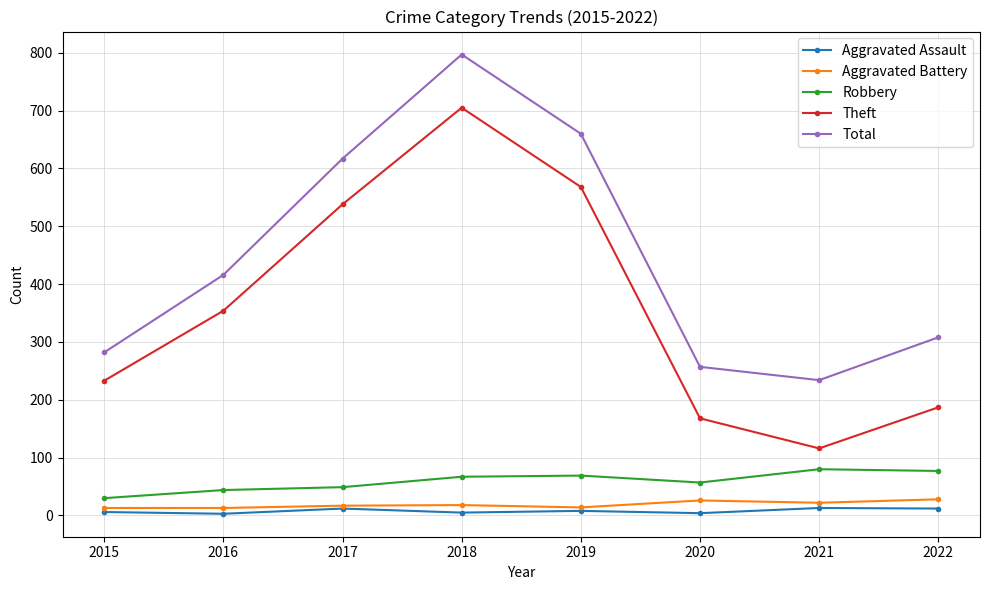

What is the greatest value displayed?

797